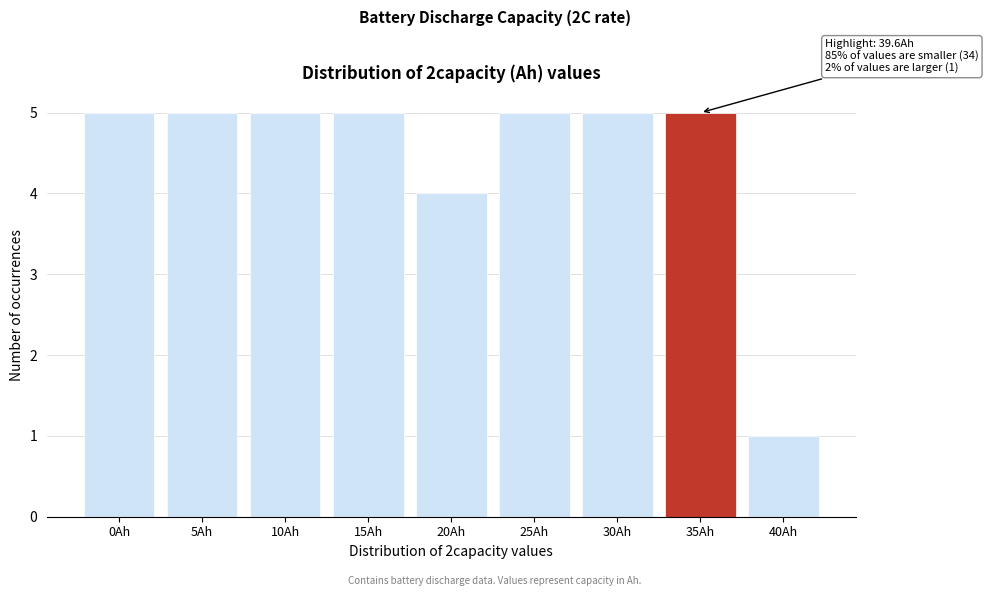

Reading left to right, what are all the values shown in this chart?

0Ah=5	5Ah=5	10Ah=5	15Ah=5	20Ah=4	25Ah=5	30Ah=5	35Ah=5	40Ah=1